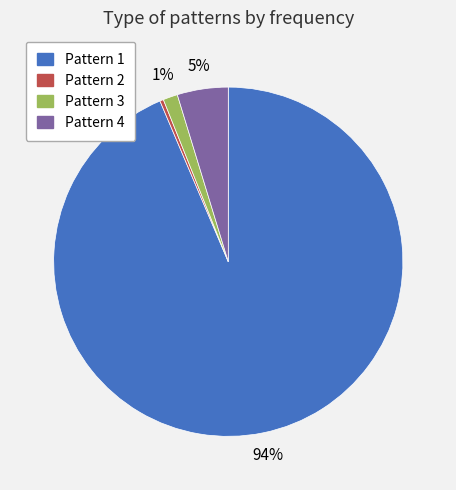

Which slice represents more than half of the pie?

Pattern 1